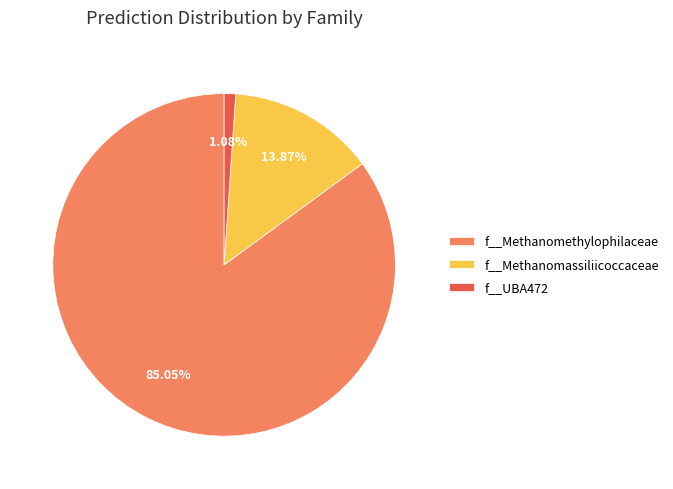

Which slice is the smallest?

f__UBA472